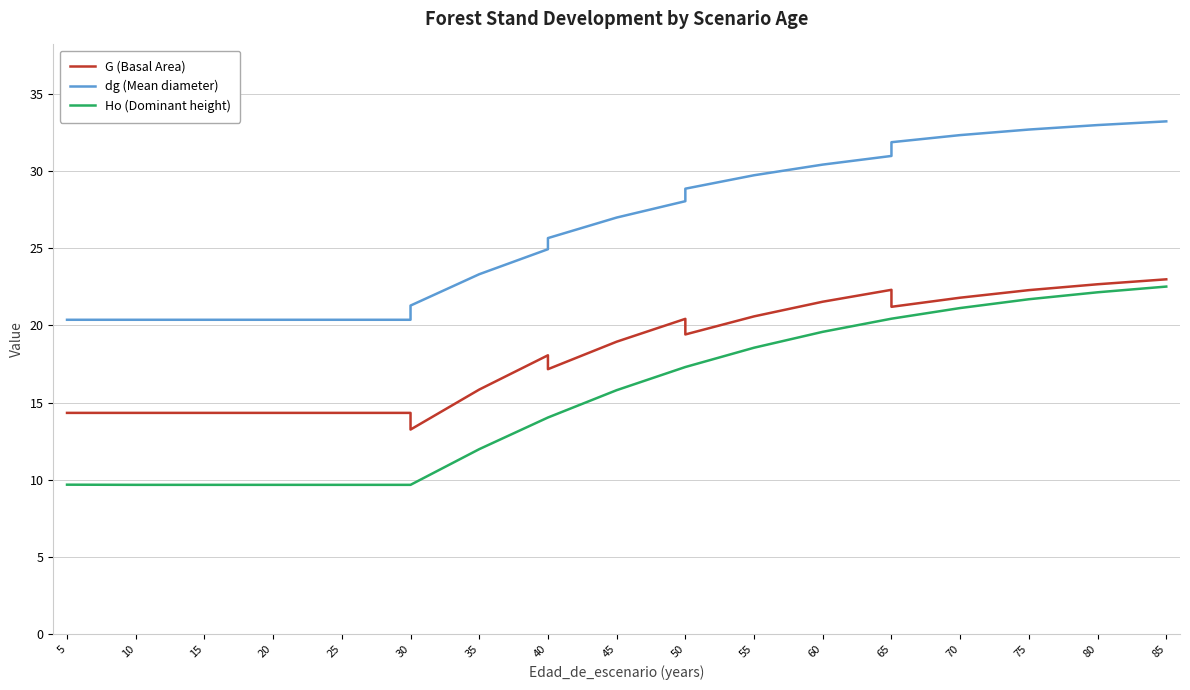

List the series in order of their peak value, highest first.

dg (Mean diameter), G (Basal Area), Ho (Dominant height)